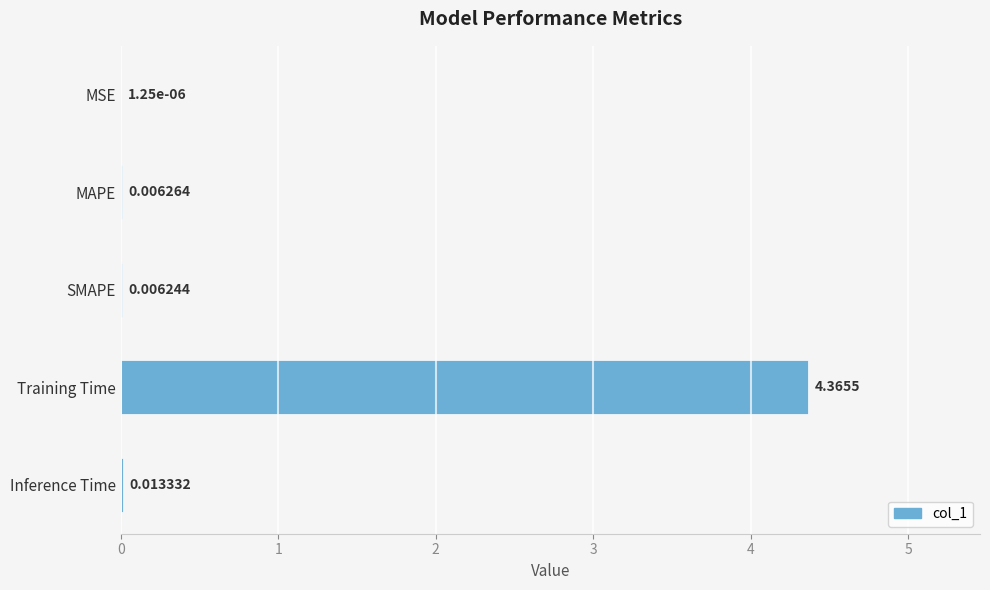

Are the bars horizontal?

Yes